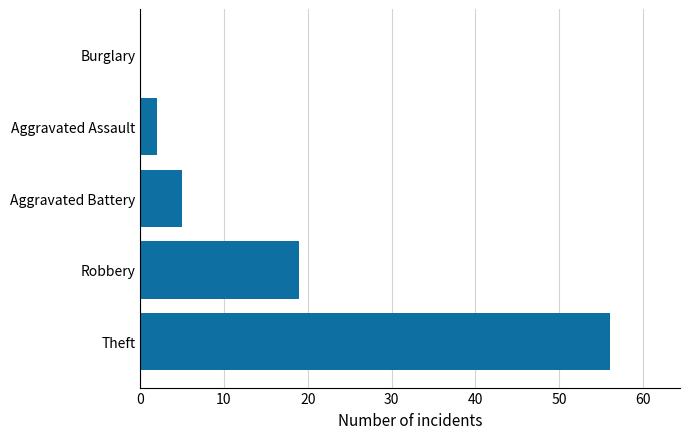

What is the sum of all values?

82